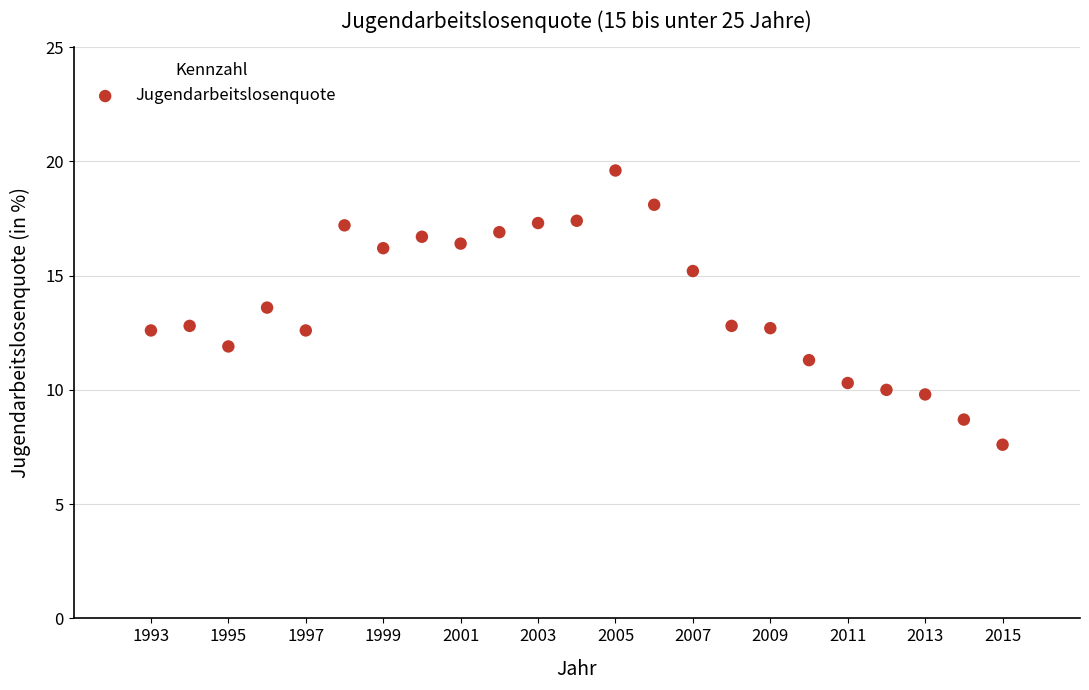

What is the range of Y values (max minus min)?

12.0